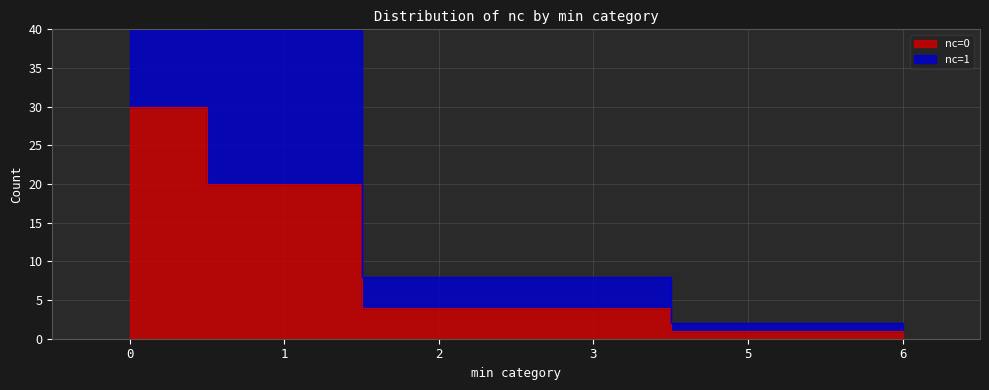

What is the change in value from 1 to 5?

-19